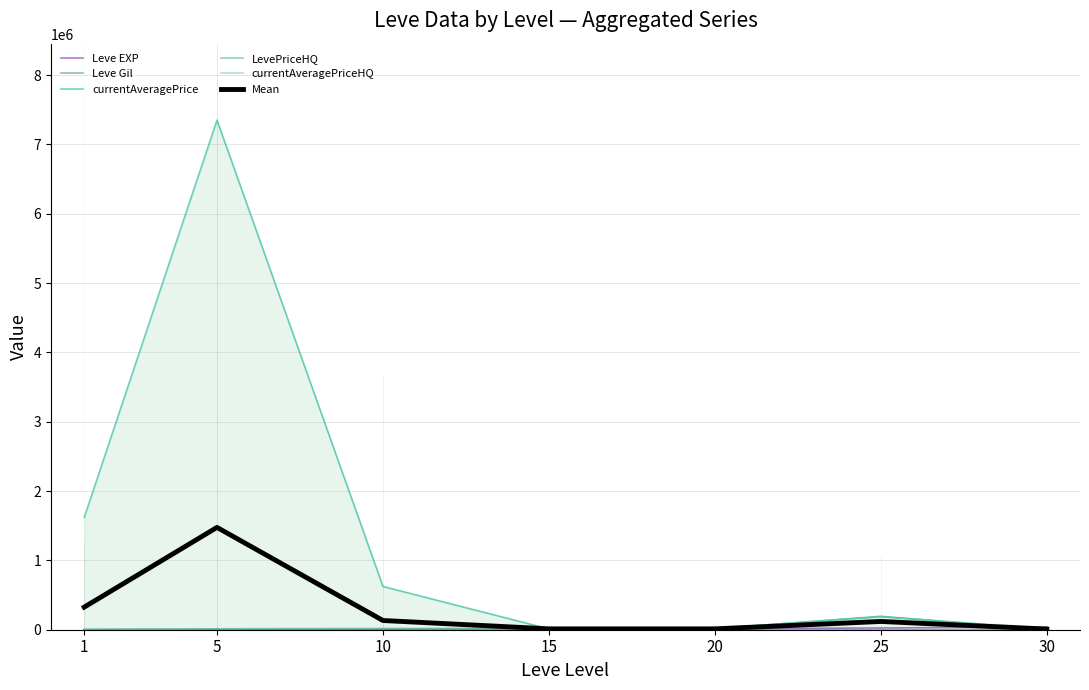

What is the maximum value for currentAveragePrice?

7351701.7